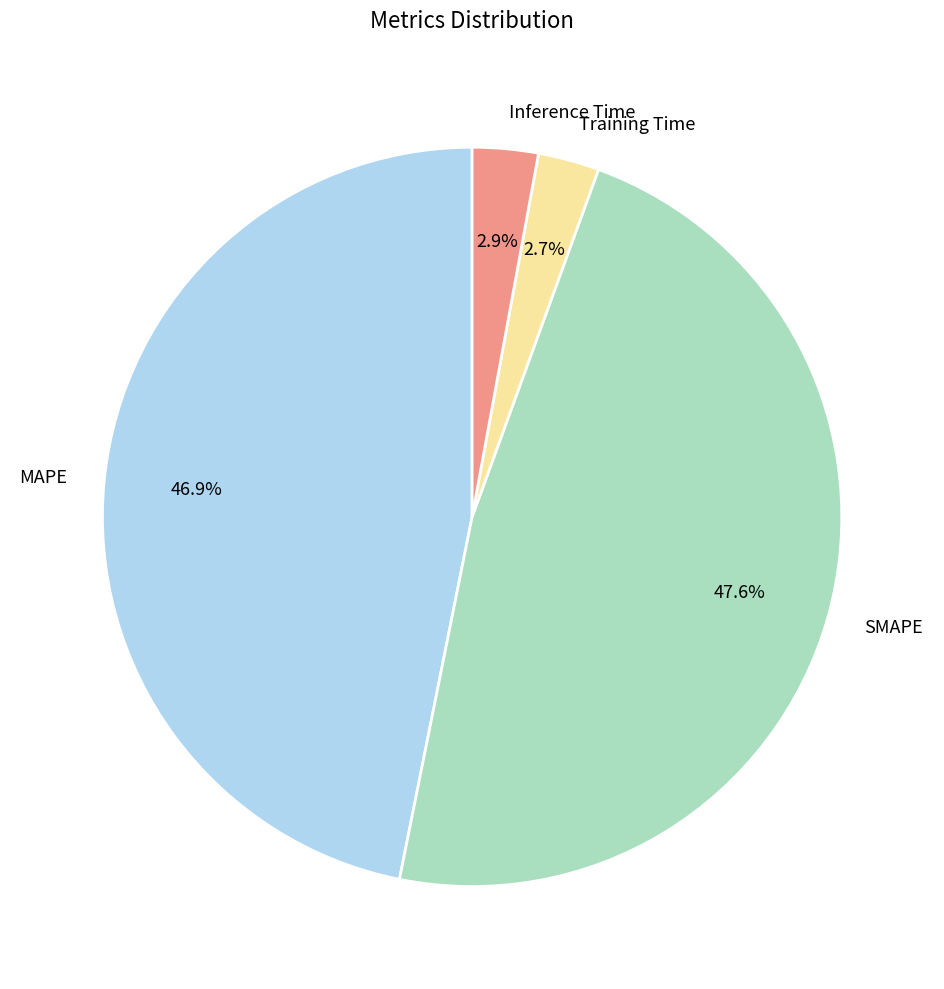

Is there any slice that represents more than half of the pie?

No